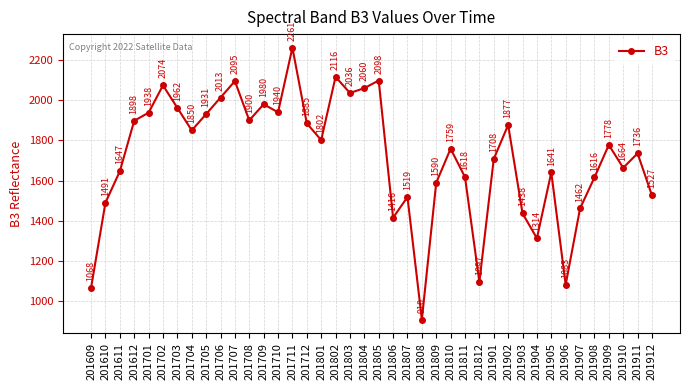

What is the difference between the maximum and minimum values?

1351